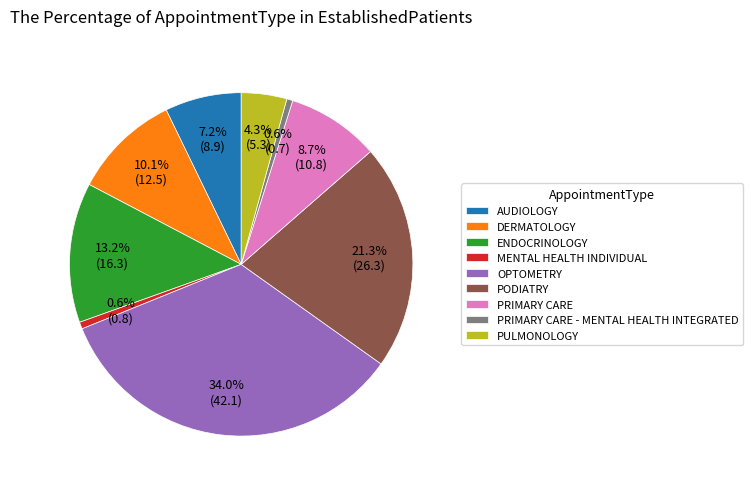

Is PRIMARY CARE the majority of the pie?

No